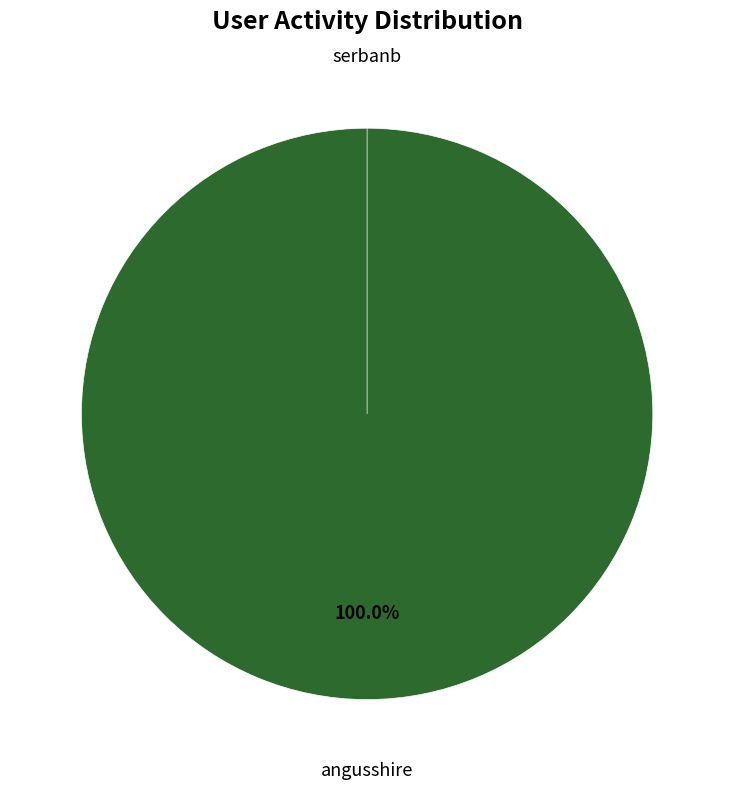

How many segments does this pie chart have?

2